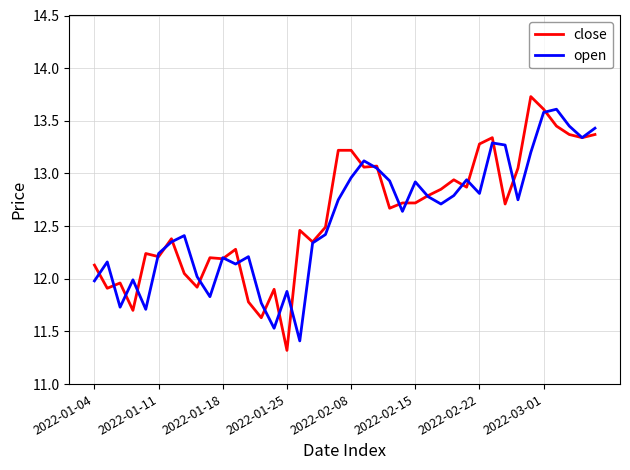

How many distinct data groups are displayed?

2